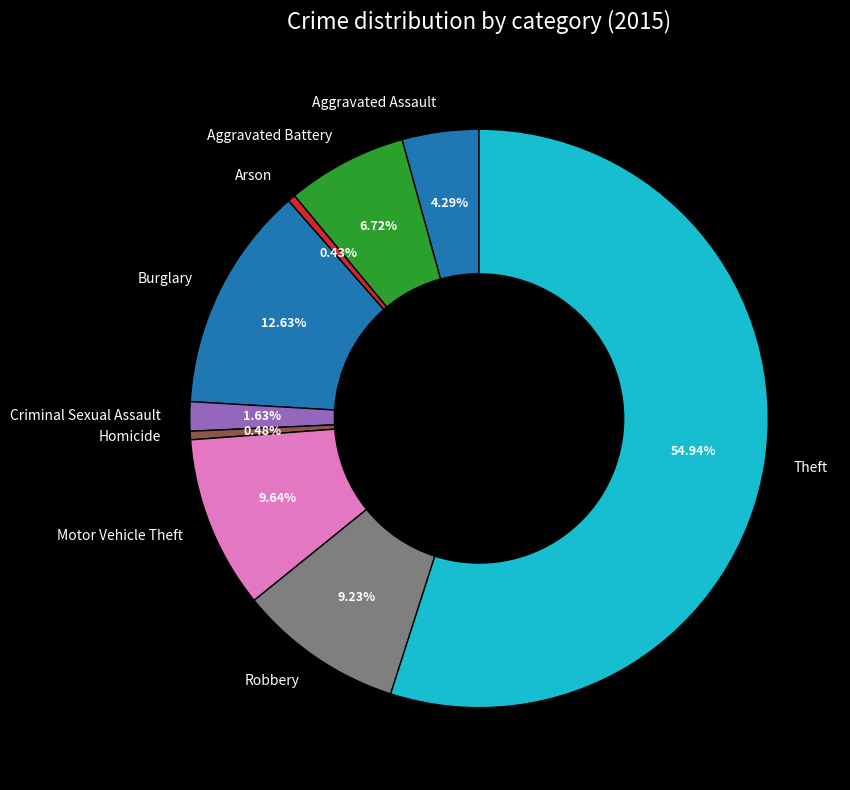

How many slices are in this pie chart?

9